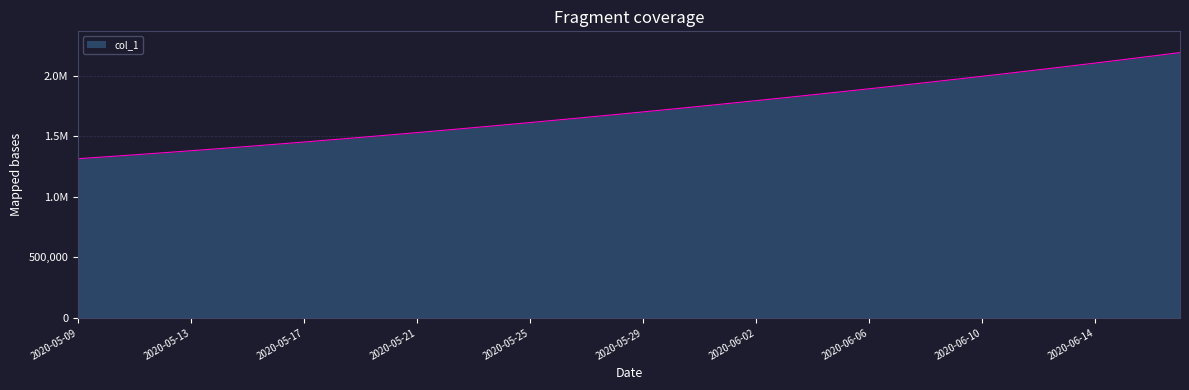

List the labels in order of value, smallest first.

2020-05-09, 2020-05-10, 2020-05-11, 2020-05-12, 2020-05-13, 2020-05-14, 2020-05-15, 2020-05-16, 2020-05-17, 2020-05-18, 2020-05-19, 2020-05-20, 2020-05-21, 2020-05-22, 2020-05-23, 2020-05-24, 2020-05-25, 2020-05-26, 2020-05-27, 2020-05-28, 2020-05-29, 2020-05-30, 2020-05-31, 2020-06-01, 2020-06-02, 2020-06-03, 2020-06-04, 2020-06-05, 2020-06-06, 2020-06-07, 2020-06-08, 2020-06-09, 2020-06-10, 2020-06-11, 2020-06-12, 2020-06-13, 2020-06-14, 2020-06-15, 2020-06-16, 2020-06-17